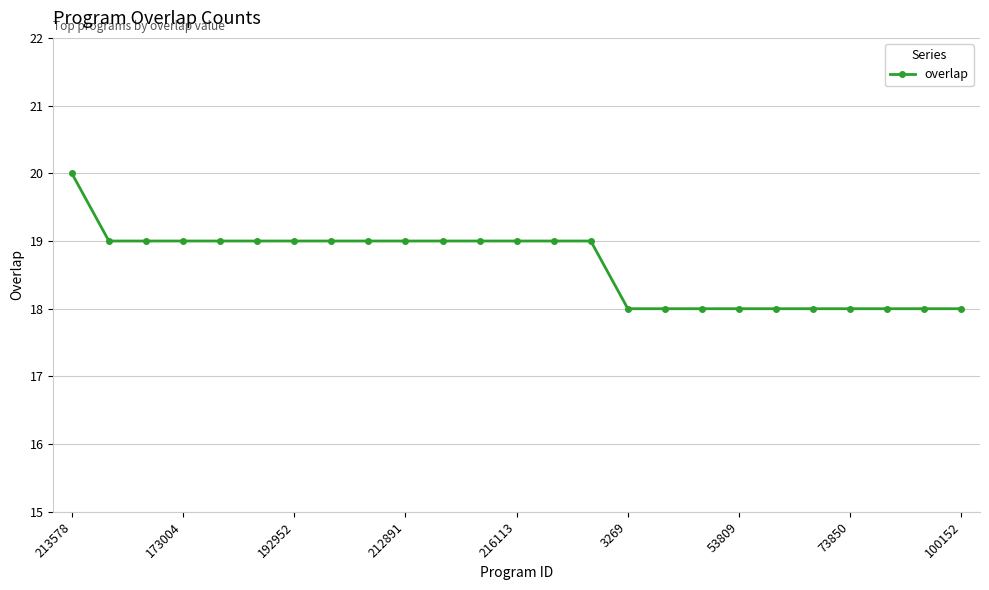

What is the value of the 14th point from the left?

19